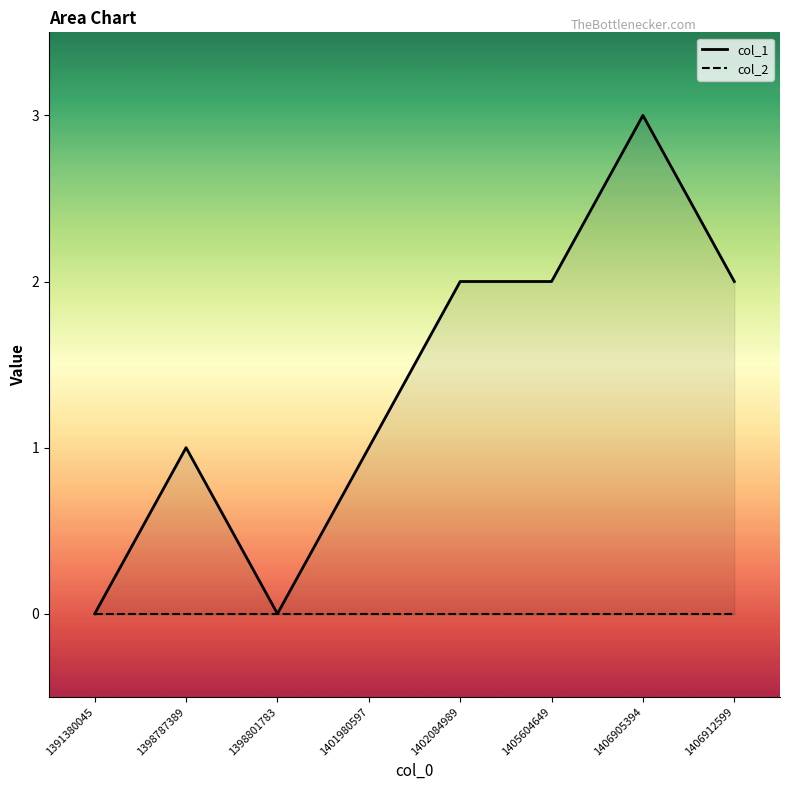

How many lines are shown in the chart?

2